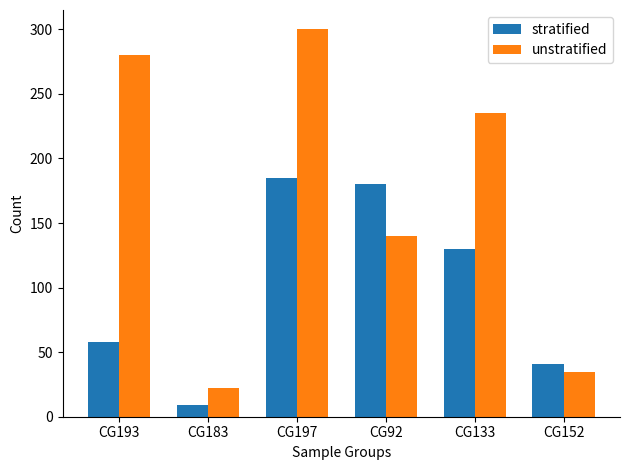

Read the stratified value at CG183.

9.0